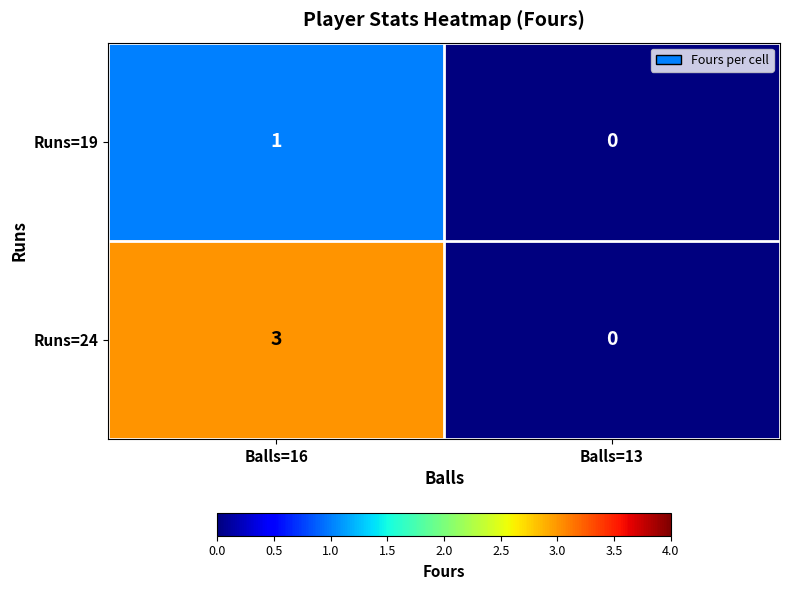

At Balls=16, list the series in order from largest to smallest.

Runs=24, Runs=19